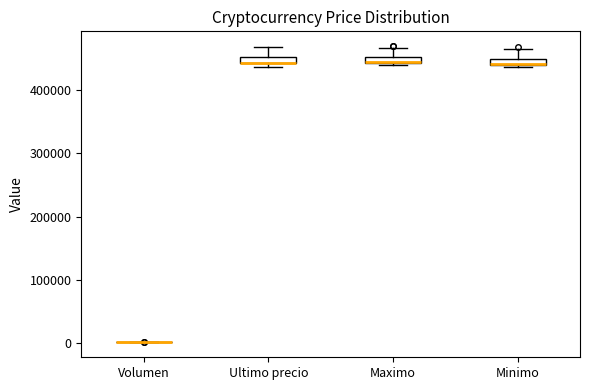

Where is the upper edge of the box for Minimo on the y-axis? The values are not printed on the chart, so give them approximately, as read against the axis.

450000